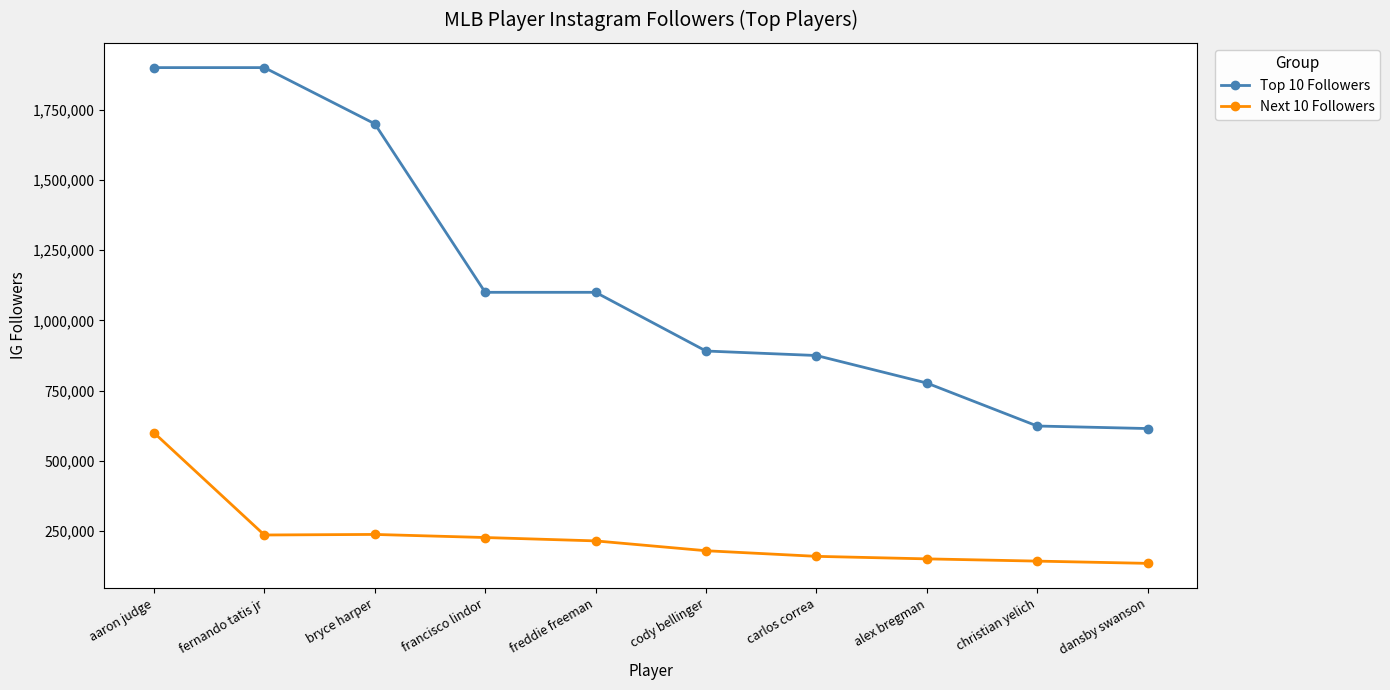

Which series has the widest spread of values?

Top 10 Followers